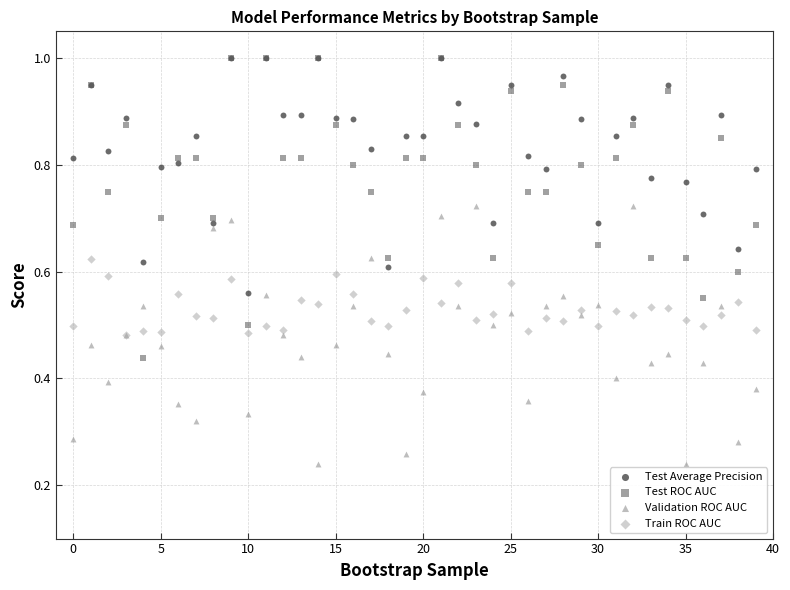

What are all the series names shown in the legend?

Test Average Precision, Test ROC AUC, Validation ROC AUC, Train ROC AUC